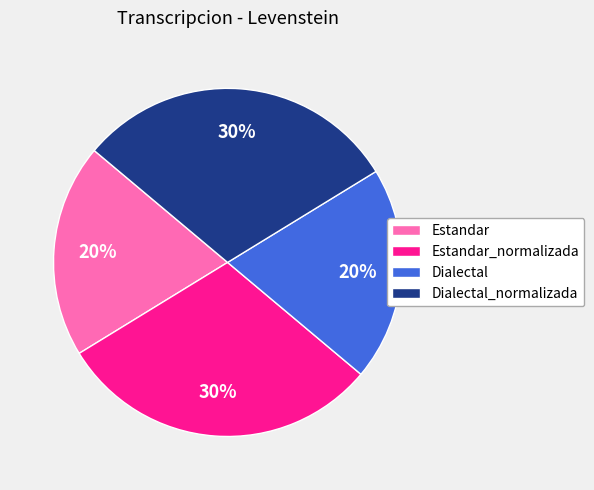

To the nearest percent, what percentage of the pie is Dialectal_normalizada?

30%